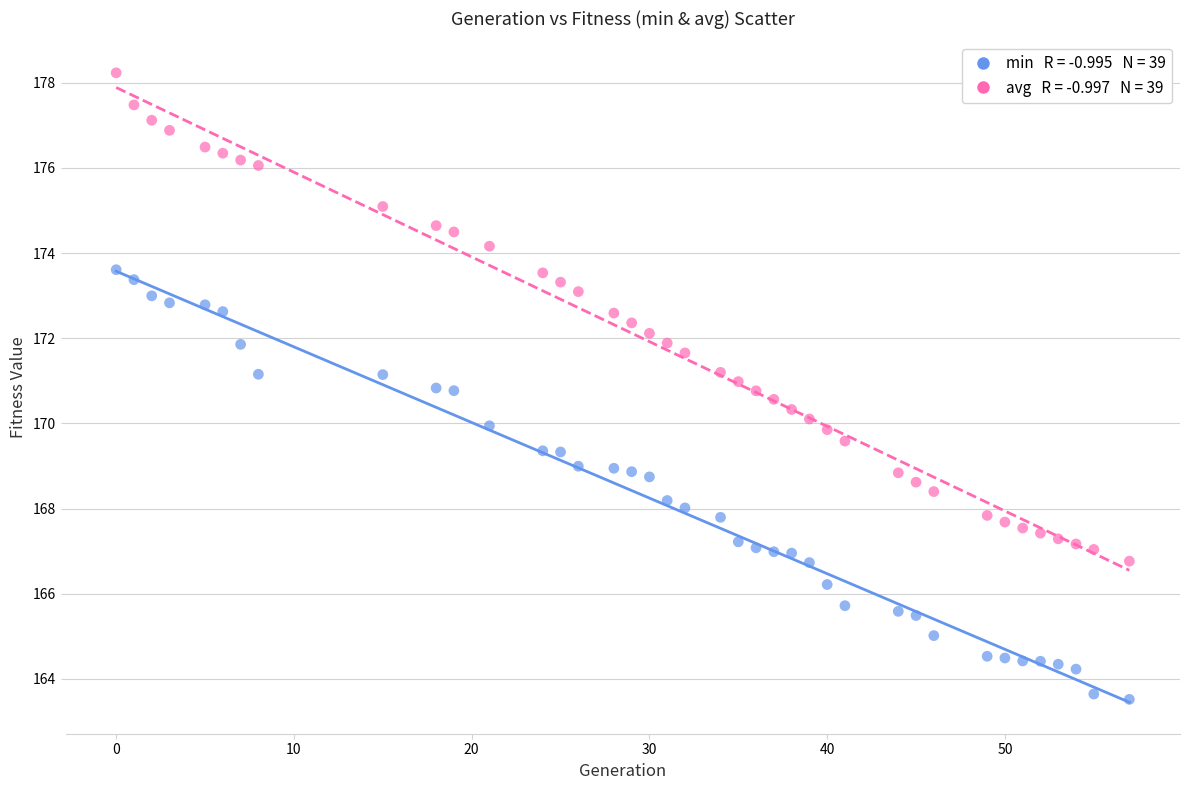

Across all data points, what is the range of Y values (max minus min)?

14.7